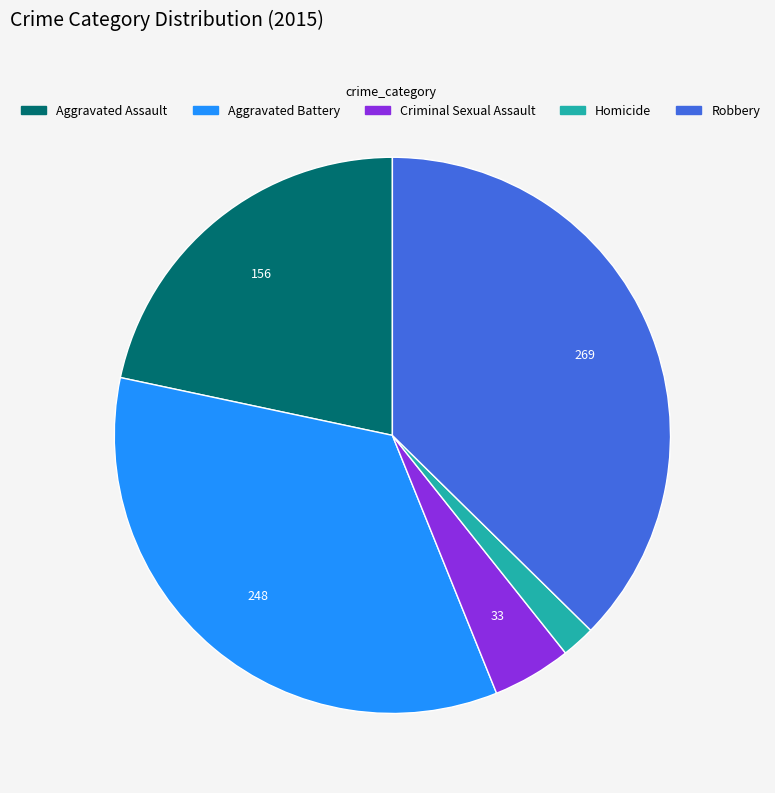

Approximately how many times larger is the value at Homicide compared to Aggravated Assault?

0.1